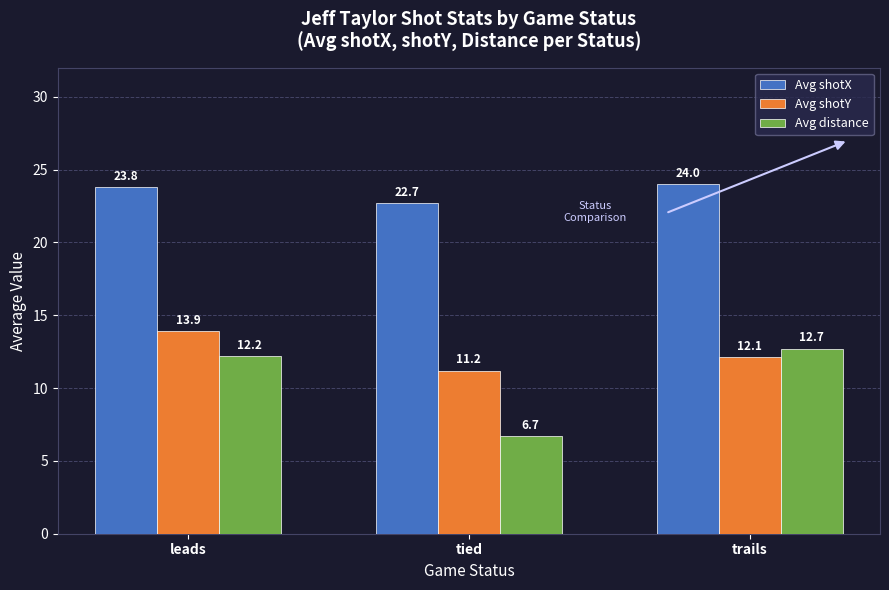

What is the difference between the maximum and second lowest values in the Avg distance series?

0.5